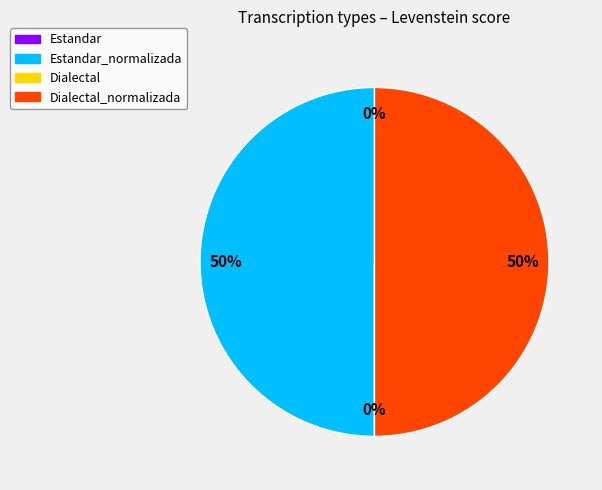

What is the total percentage of Estandar and Dialectal_normalizada?

50.0%